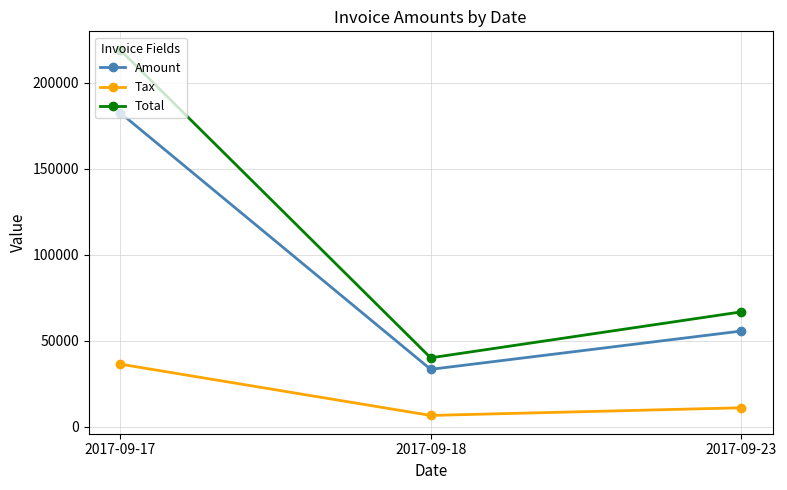

What is the value of the Tax point at the 3rd from the left?

11153.6